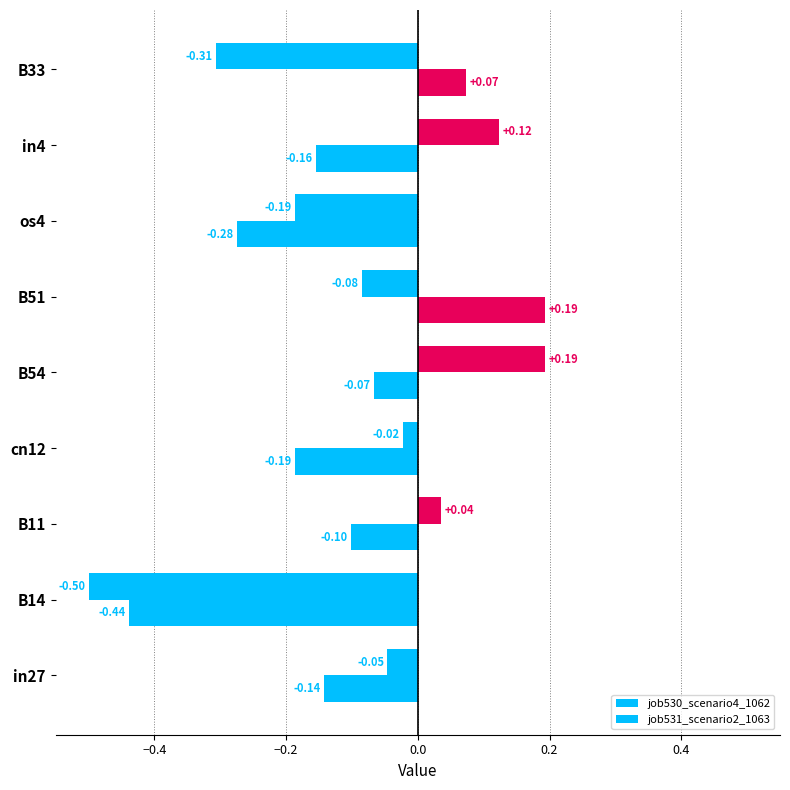

Reading left to right, transcribe all the data shown in this chart.

job530_scenario4_1062: -0.0	-0.5	0.0	-0.0	0.2	-0.1	-0.2	0.1	-0.3
job531_scenario2_1063: -0.1	-0.4	-0.1	-0.2	-0.1	0.2	-0.3	-0.2	0.1